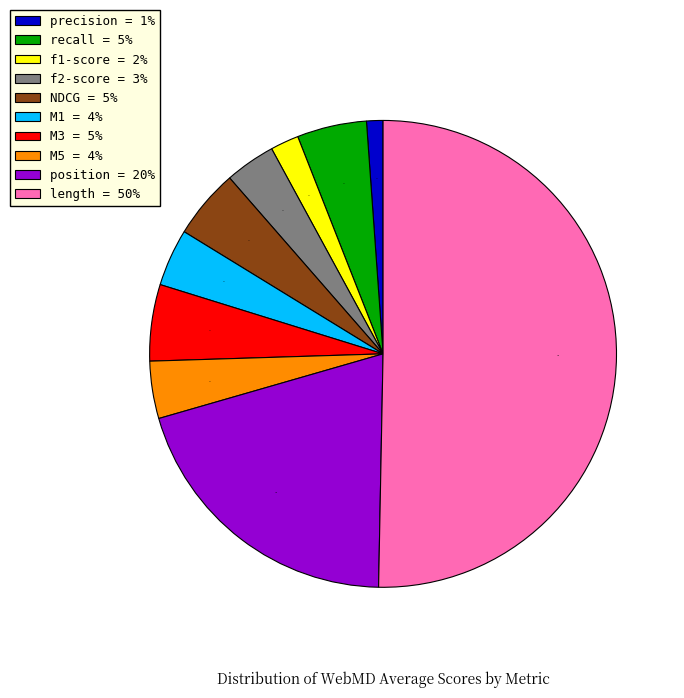

How many segments does this pie chart have?

10